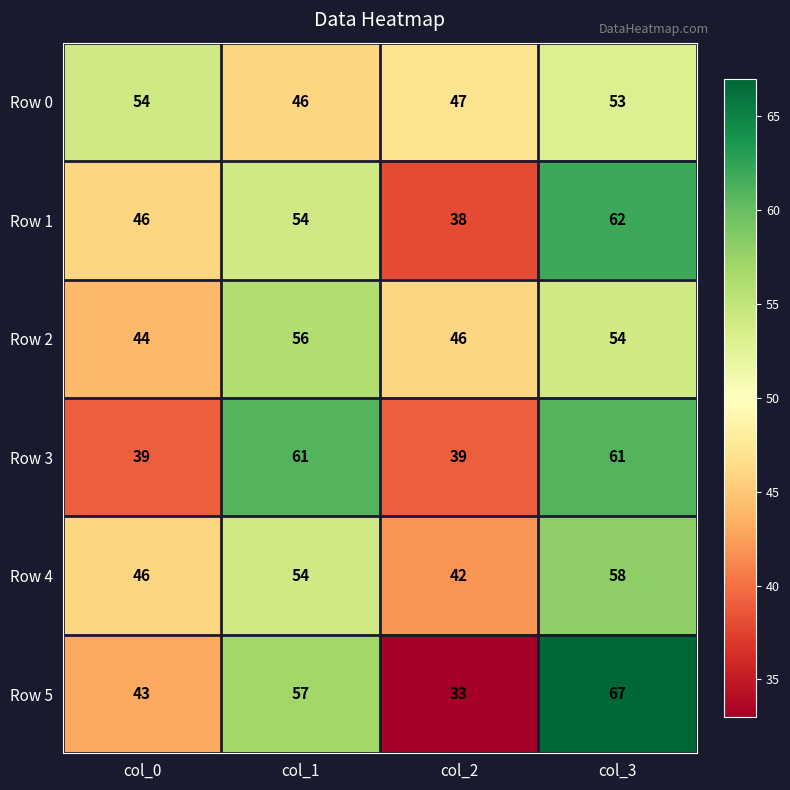

List the series in order of their peak value, lowest first.

Row 0, Row 2, Row 4, Row 3, Row 1, Row 5